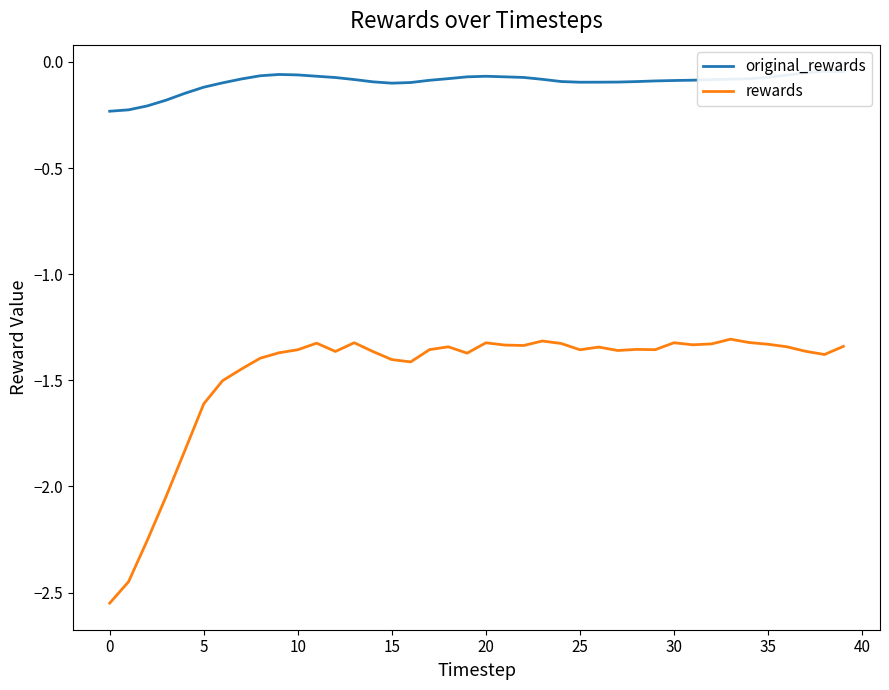

At which category does rewards reach its first local valley?

12